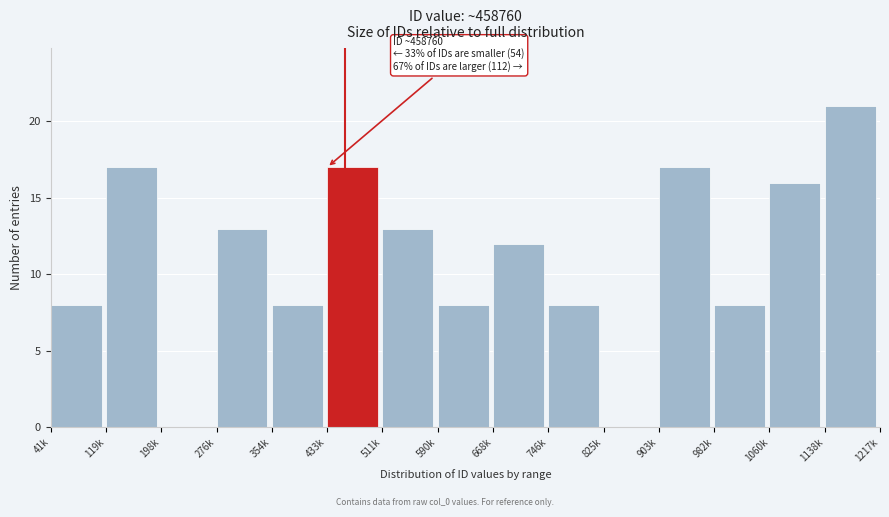

Reading left to right, transcribe all the data shown in this chart.

41k=8	119k=17	198k=0	276k=13	354k=8	433k=17	511k=13	590k=8	668k=12	746k=8	825k=0	903k=17	982k=8	1060k=16	1138k=21